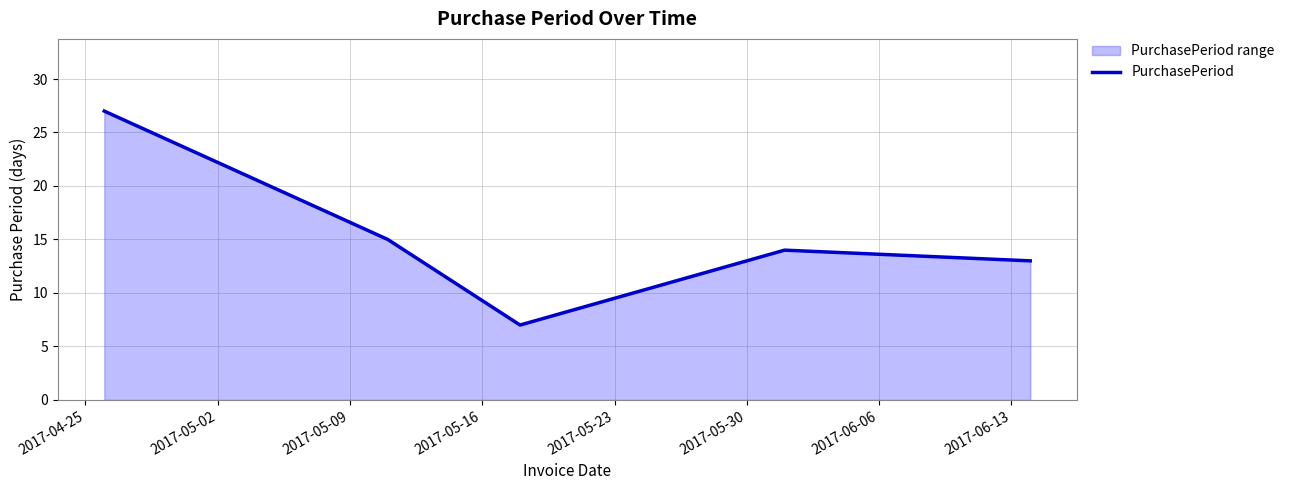

What is the difference between the maximum and minimum values?

20